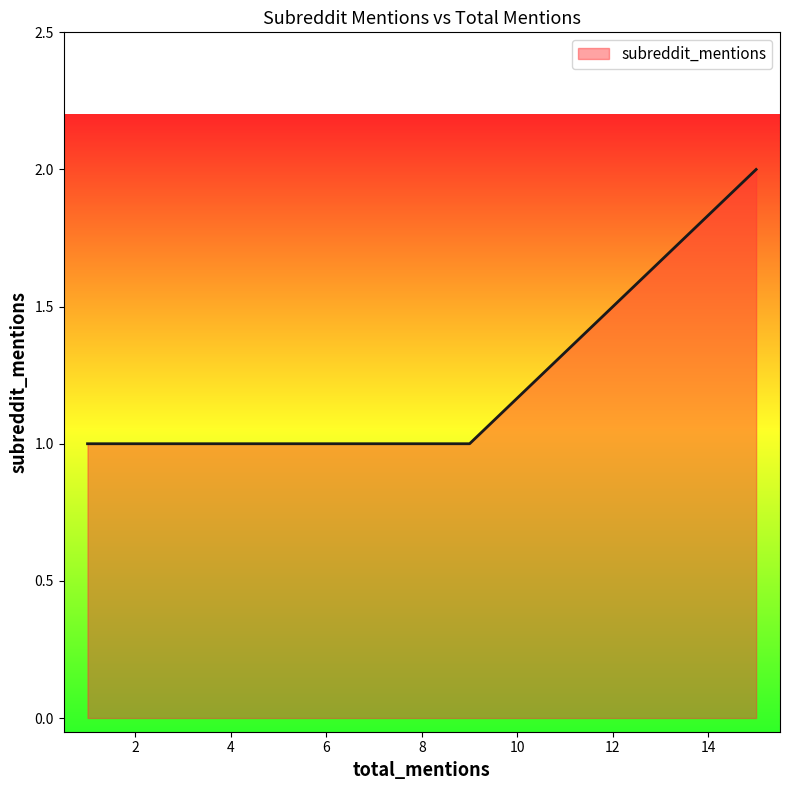

Count the values in the range 1 to 2.

12